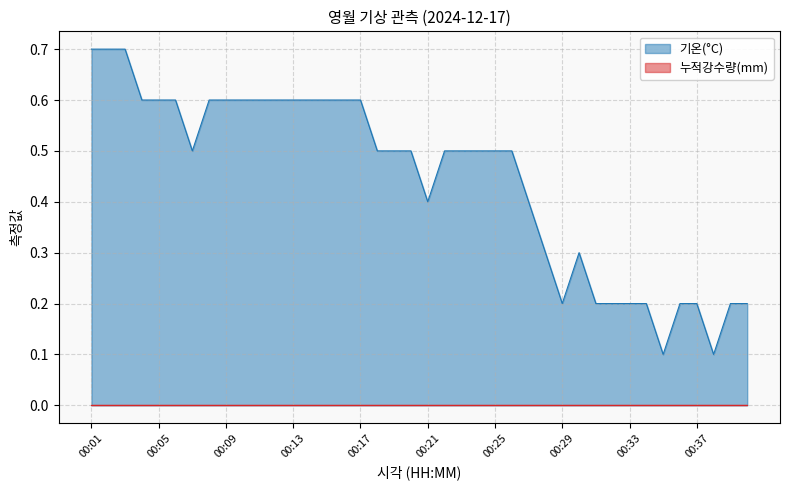

Between 00:20 and 00:29, which is larger?

00:20